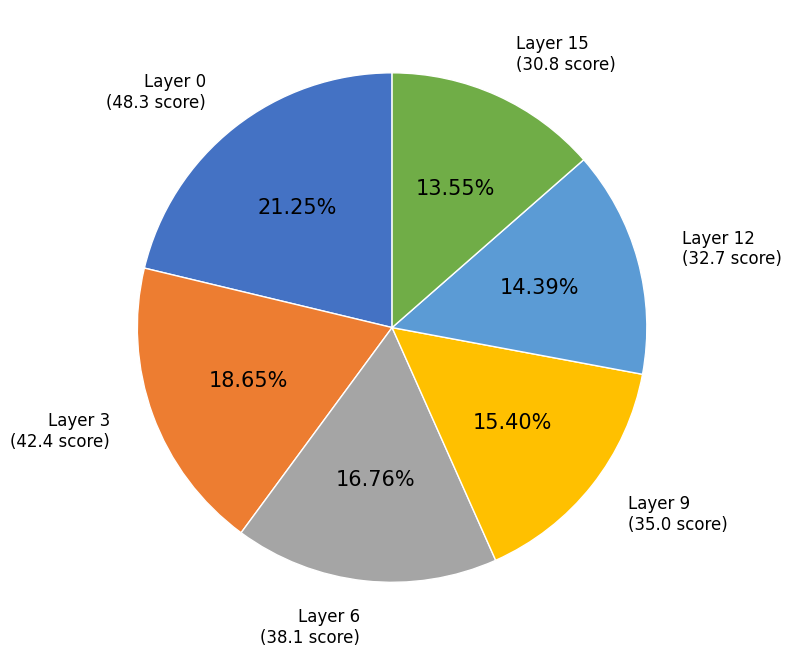

To the nearest percent, what is the average slice percentage?

17%